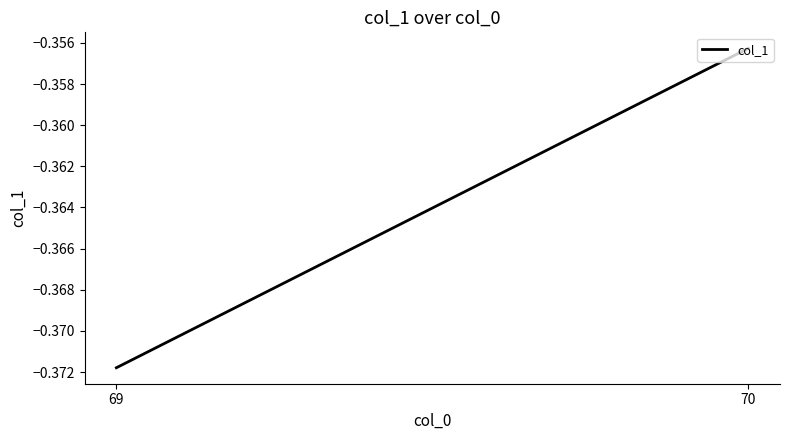

What is the maximum value shown in the chart?

-0.4